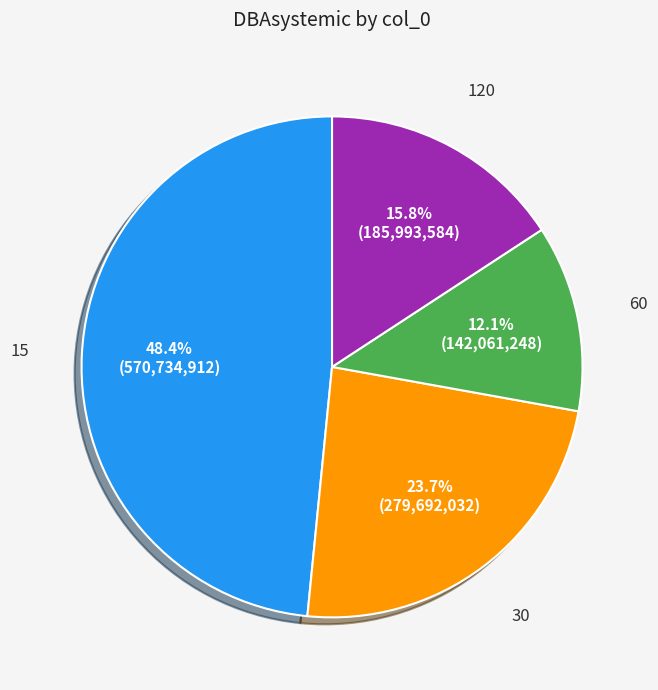

Rank the categories by value from lowest to highest.

60, 120, 30, 15